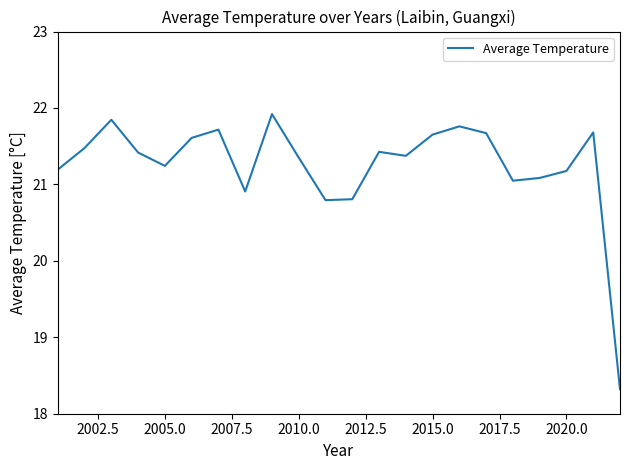

What is the smallest value displayed?

18.3